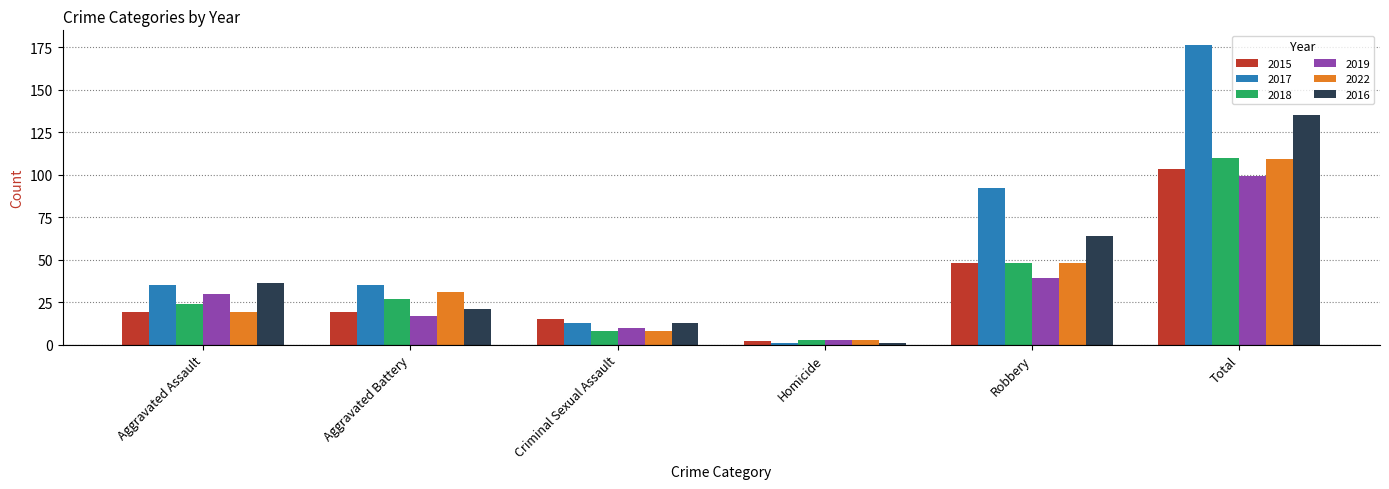

What is the label of the 4th bar from the right?

Criminal Sexual Assault